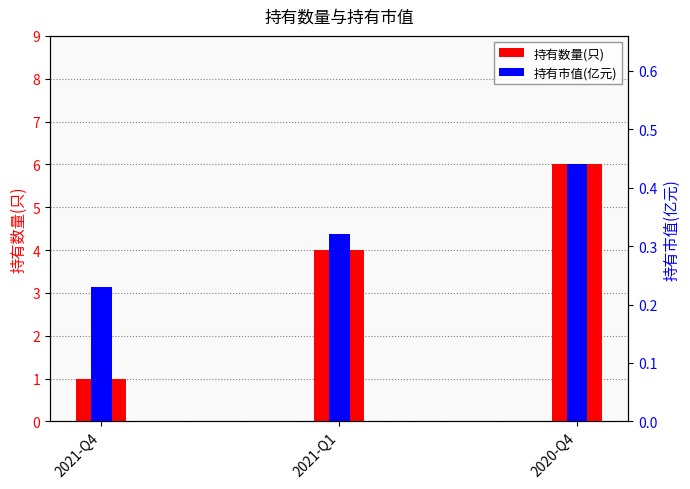

What is the difference between the highest and lowest values at 2020-Q4?

5.6